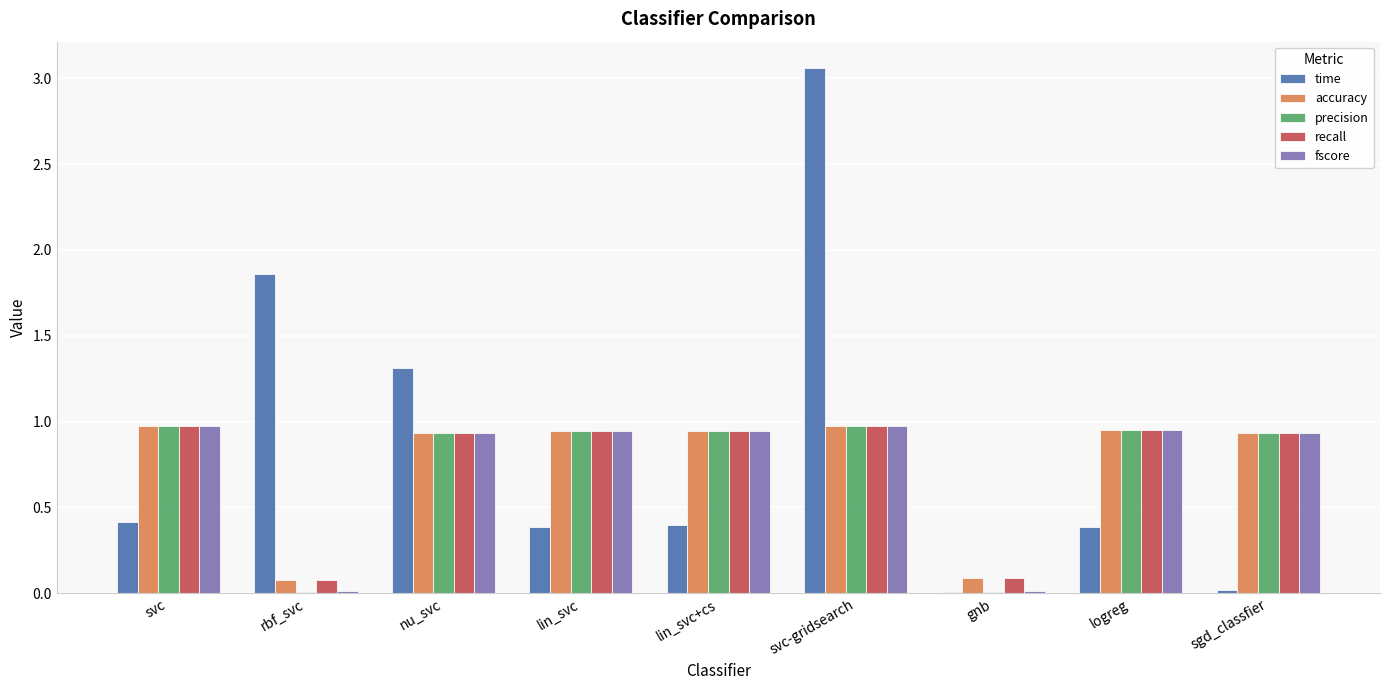

The time series shows 0.6 at rbf_svc. True or false?

False